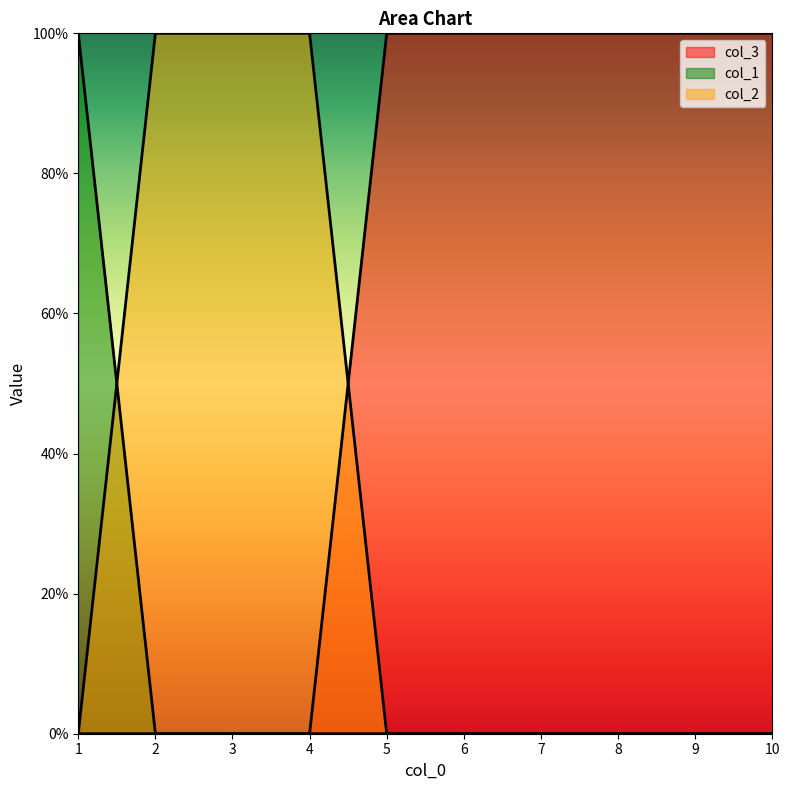

What is the difference between the maximum and minimum values in the col_3 series?

1